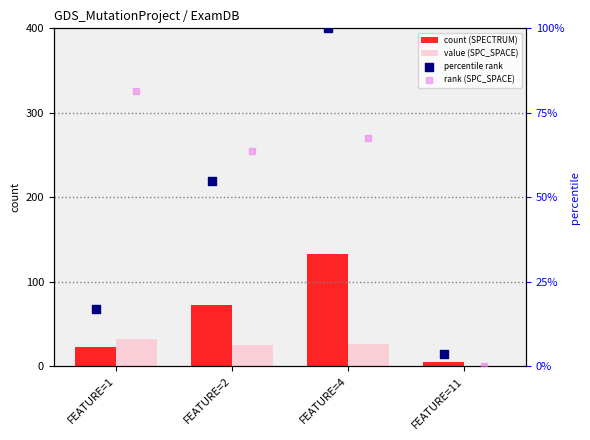

Is the value of value (SPC_SPACE) at FEATURE=11 greater than the value of count (SPECTRUM) at FEATURE=1?

No